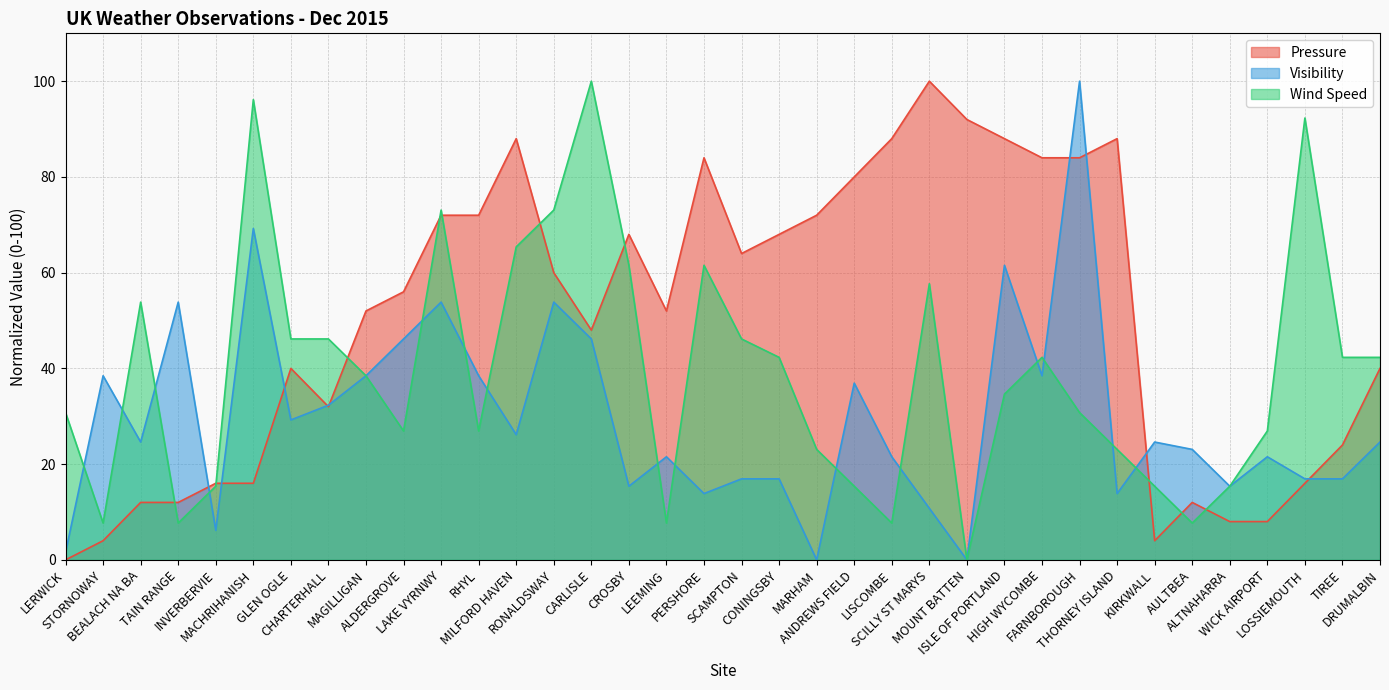

Which series changed the most between LAKE VYRNWY and ANDREWS FIELD?

Wind Speed